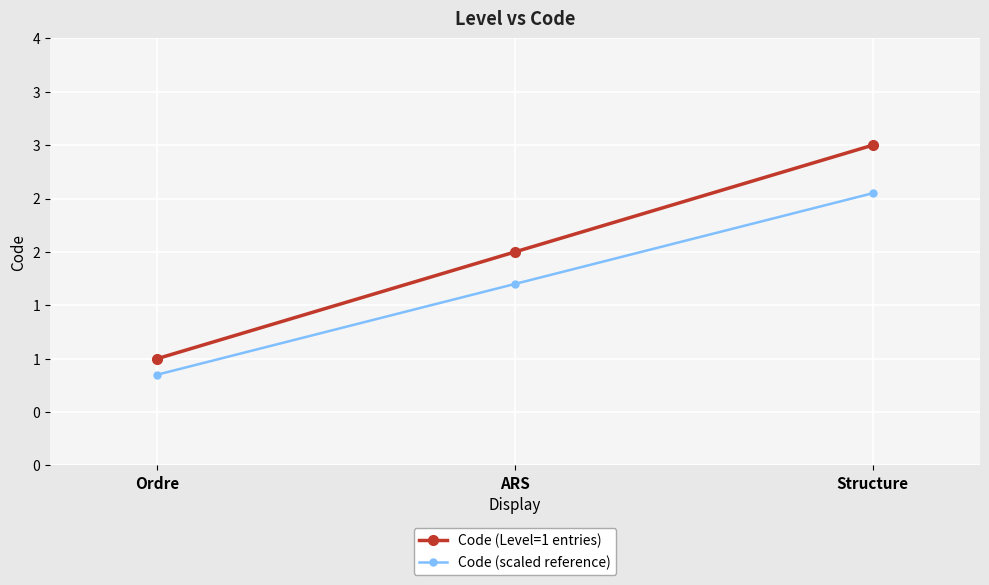

The value of Code (Level=1 entries) at ARS is 2.0. True or false?

True